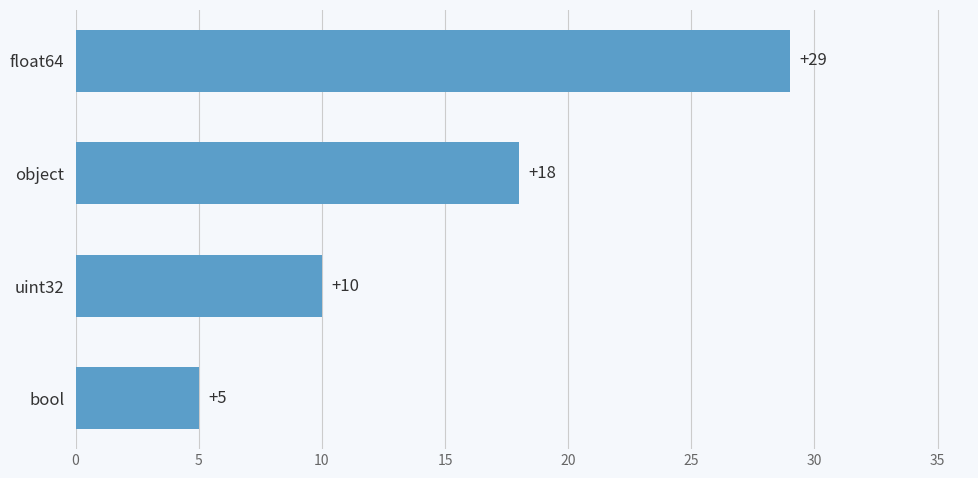

List the labels in order of value, largest first.

float64, object, uint32, bool